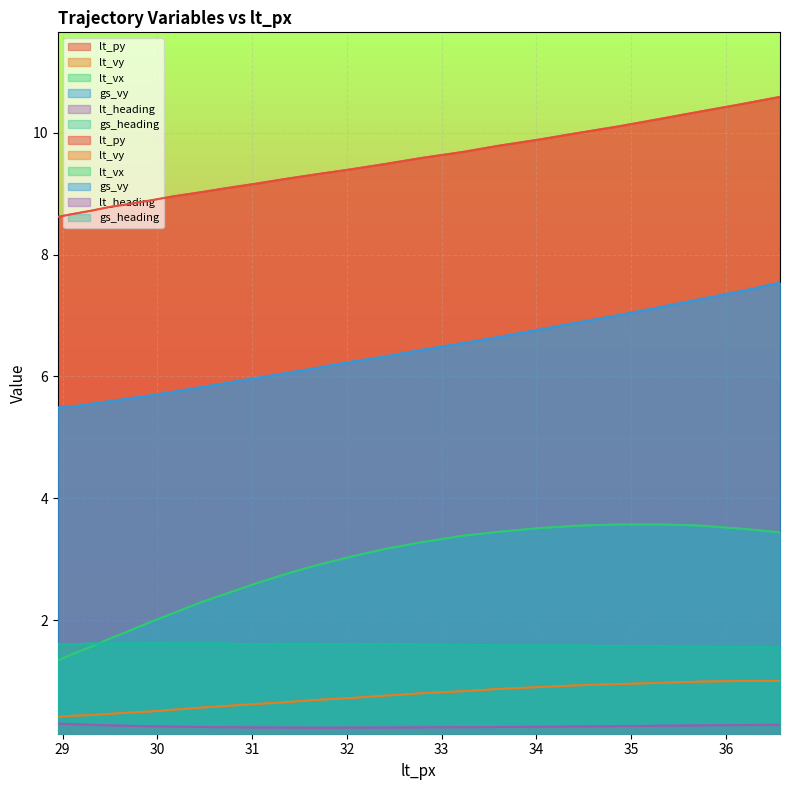

What are all the series names shown in the legend?

lt_py, lt_vy, lt_vx, gs_vy, lt_heading, gs_heading